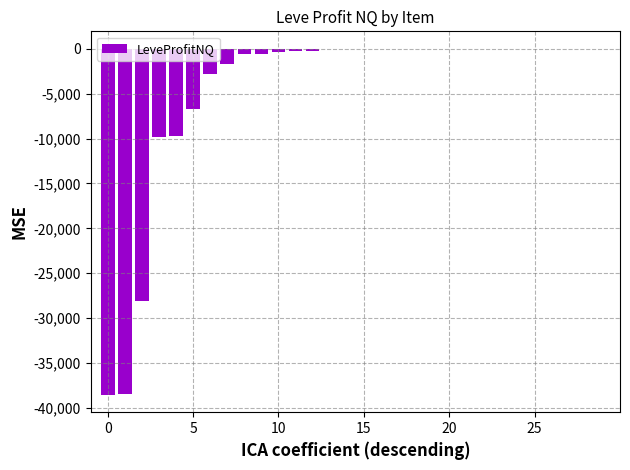

What is the sum of all values?

-137594.2